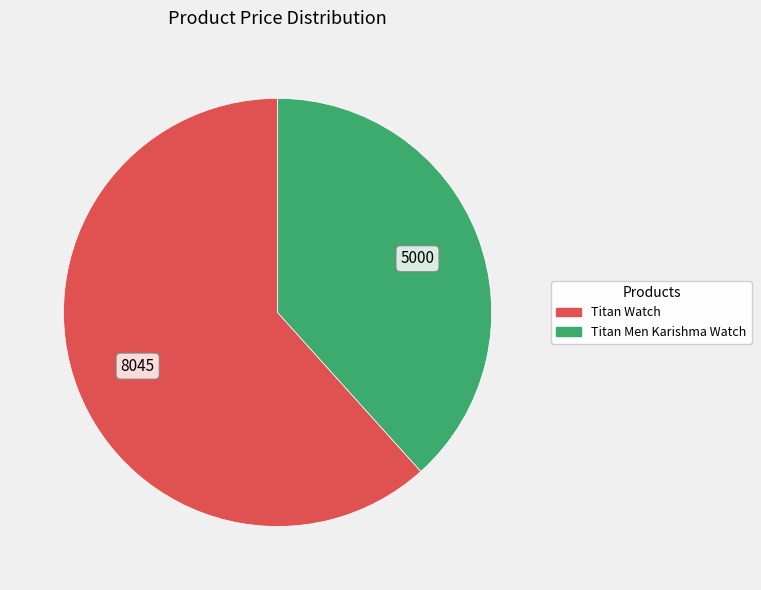

Which slice is the smallest?

Titan Men Karishma Watch